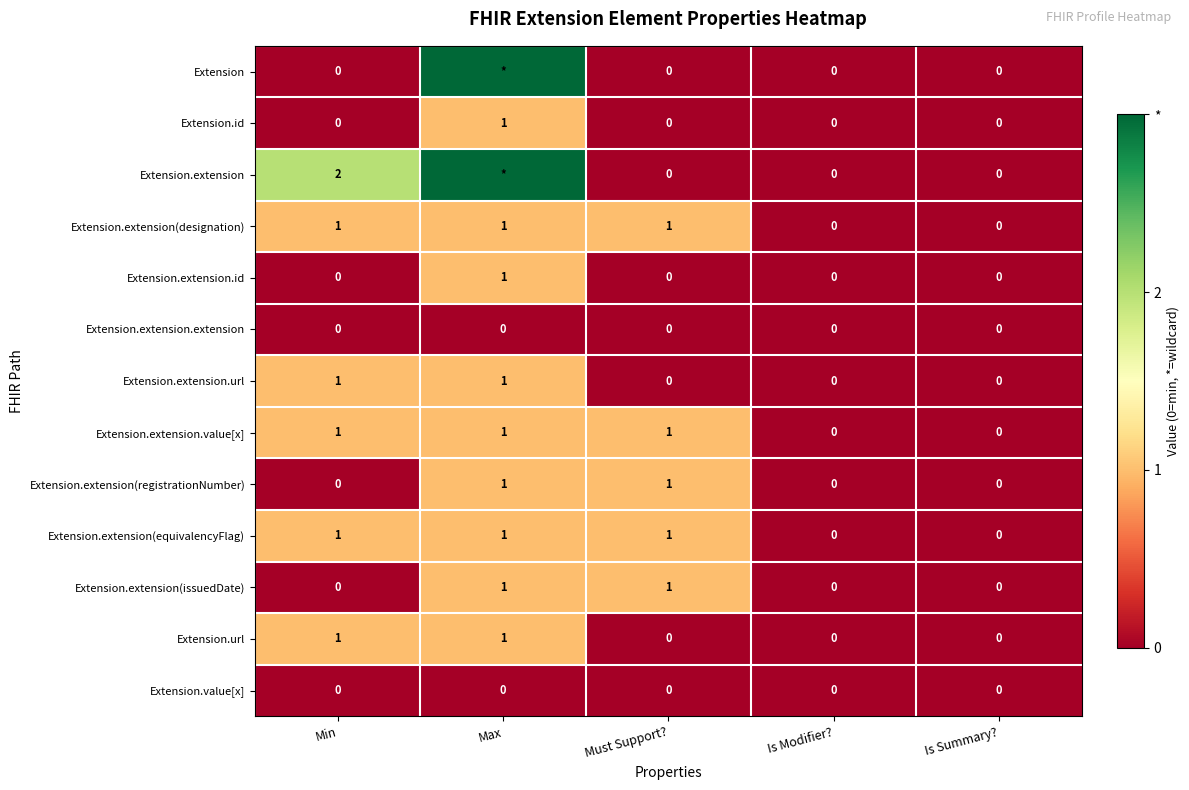

What is the highest value of the Extension.extension.url series?

1